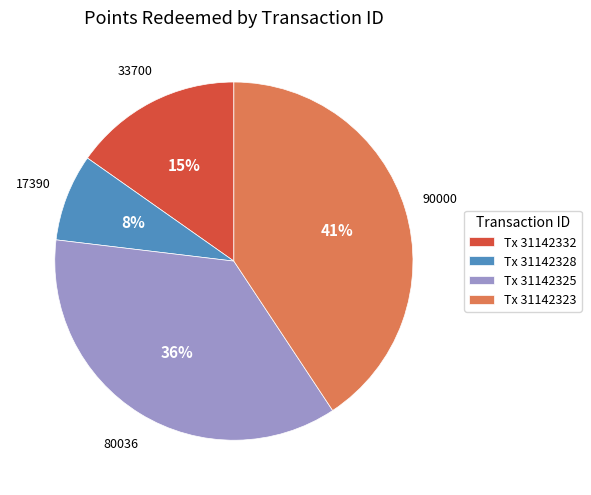

How many segments does this pie chart have?

4